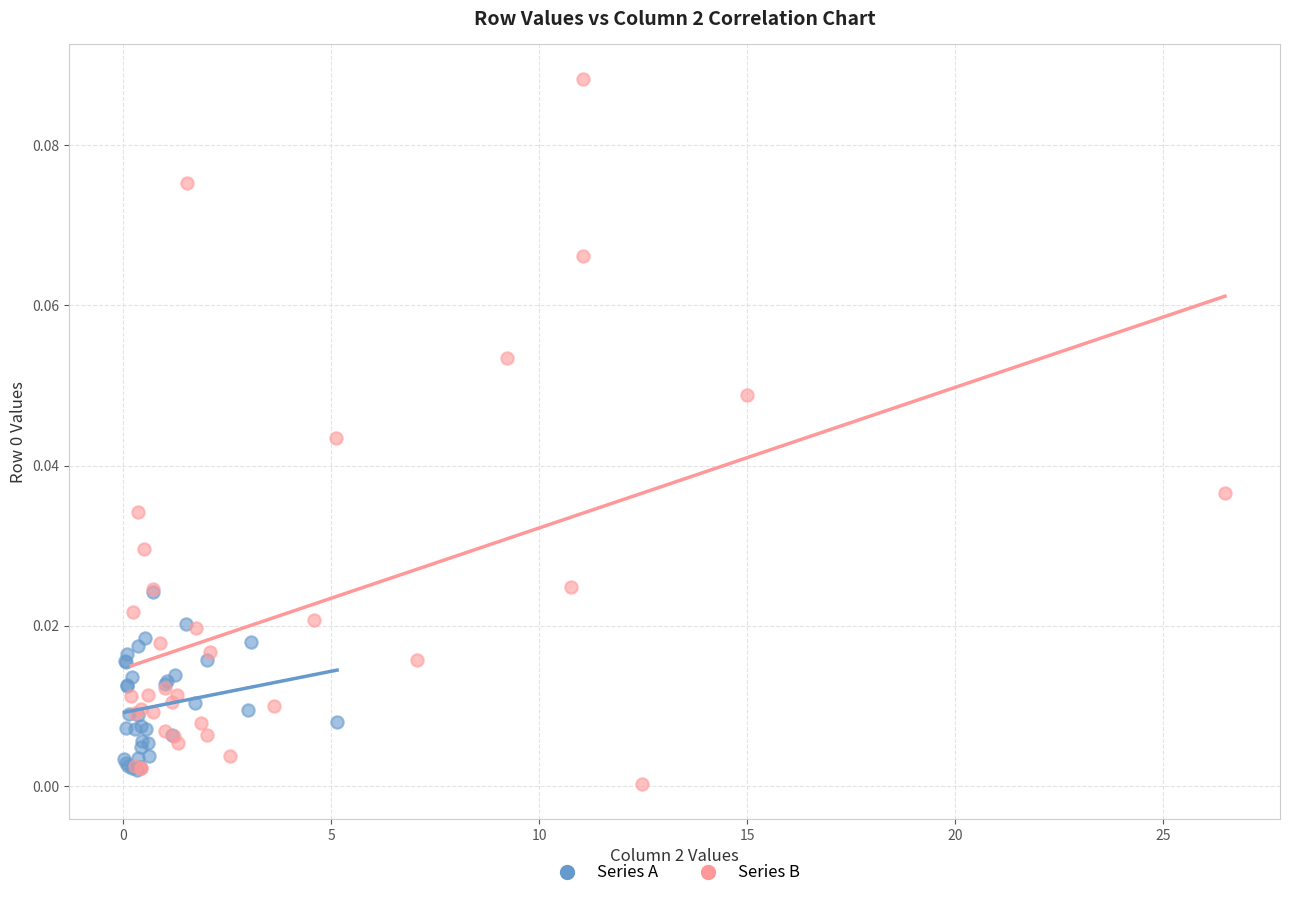

Which series has the widest spread of Y values?

Series B